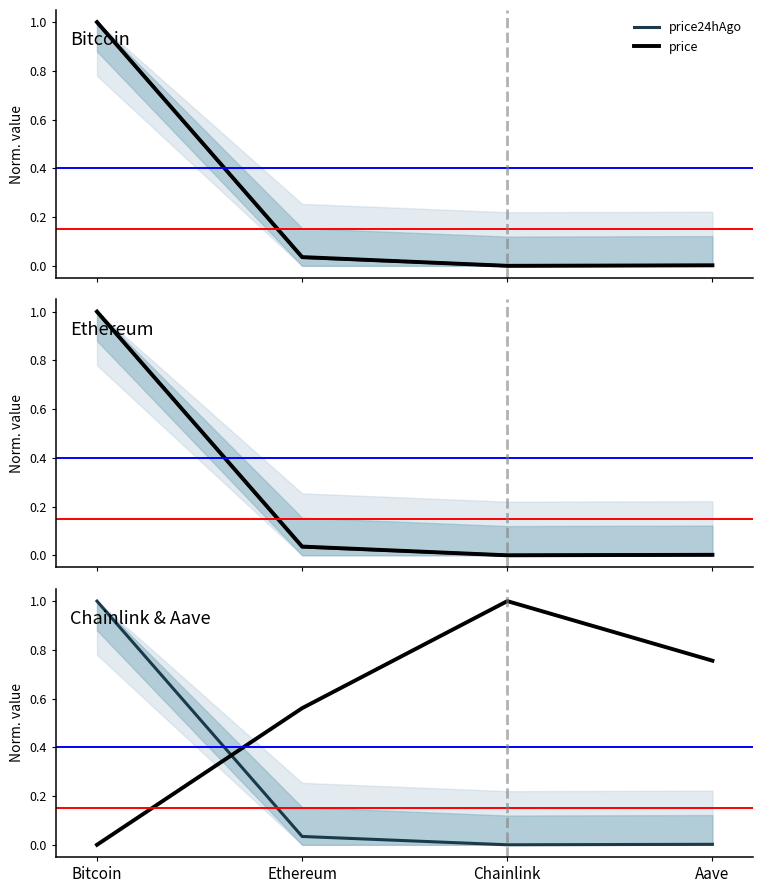

Count the number of categories in the chart.

4